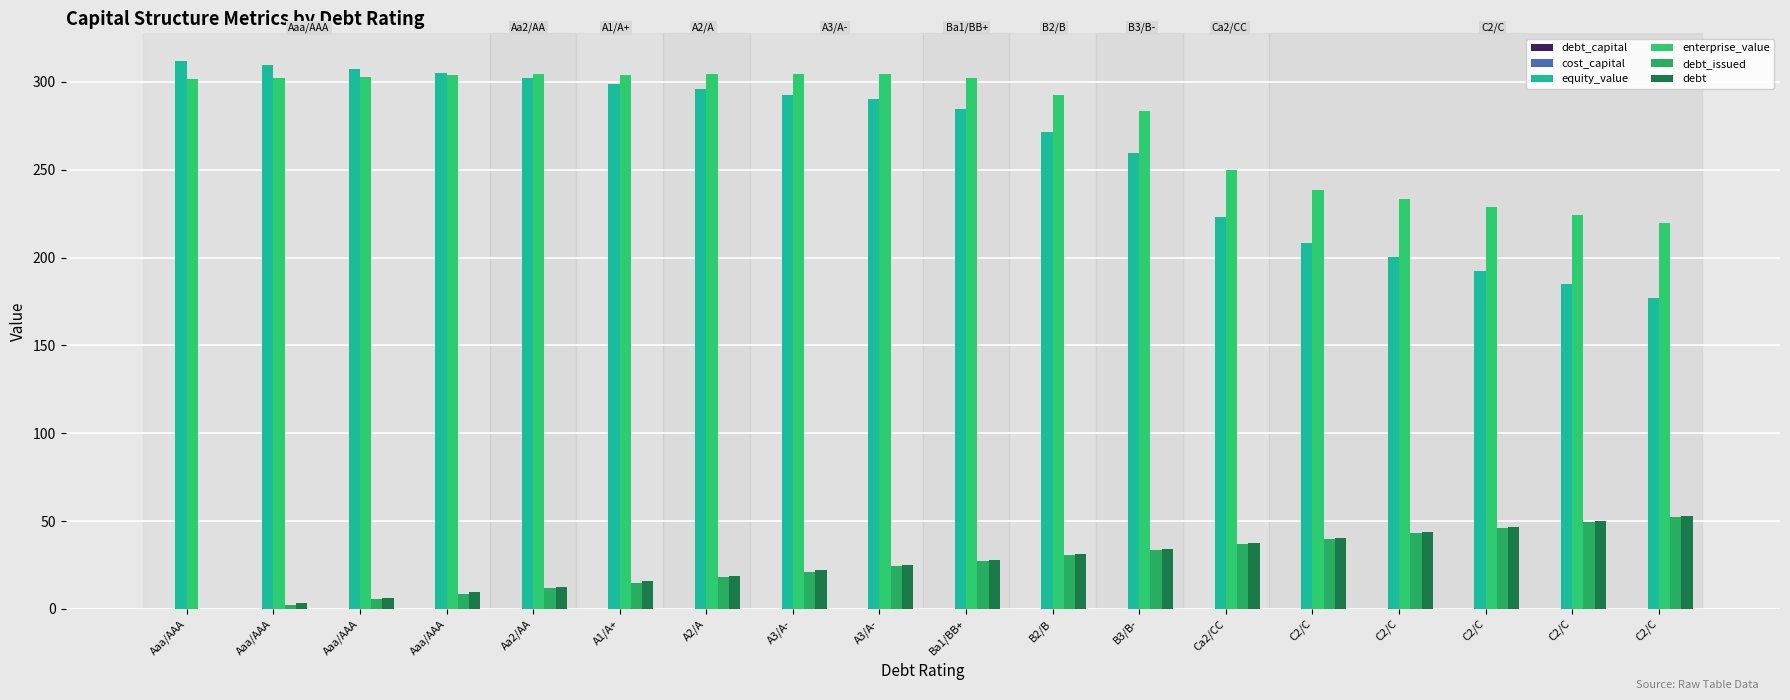

Between Aa2/AA and A2/A, which series saw the biggest shift?

debt_issued